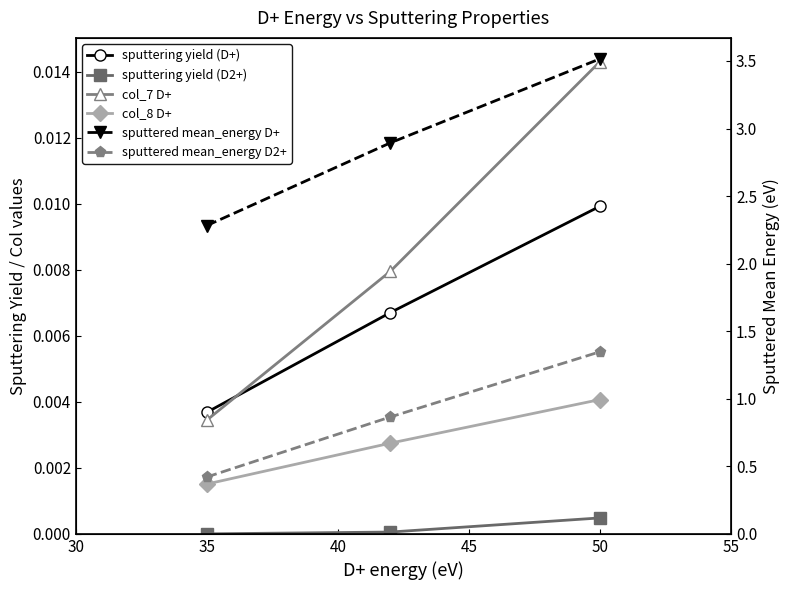

How many distinct data groups are displayed?

6